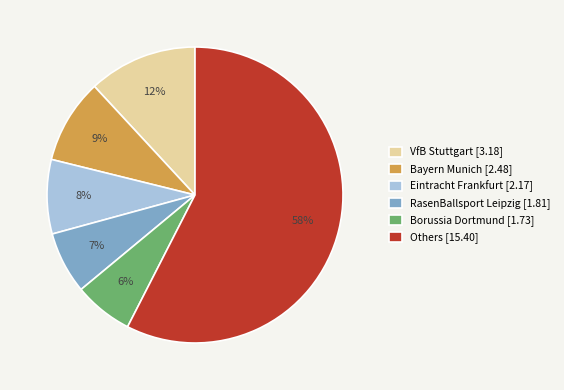

The Bayern Munich [2.48] slice represents 1% of the pie. True or false?

False